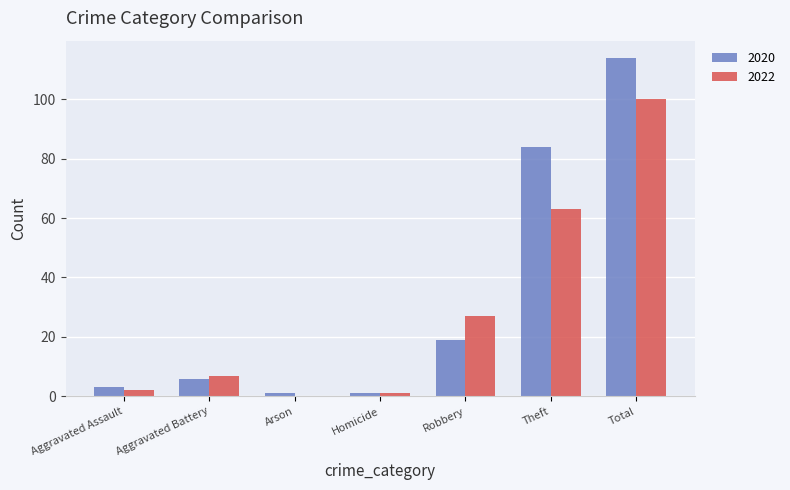

Reading left to right, list all the values displayed in this chart.

2020: 3	6	1	1	19	84	114
2022: 2	7	0	1	27	63	100